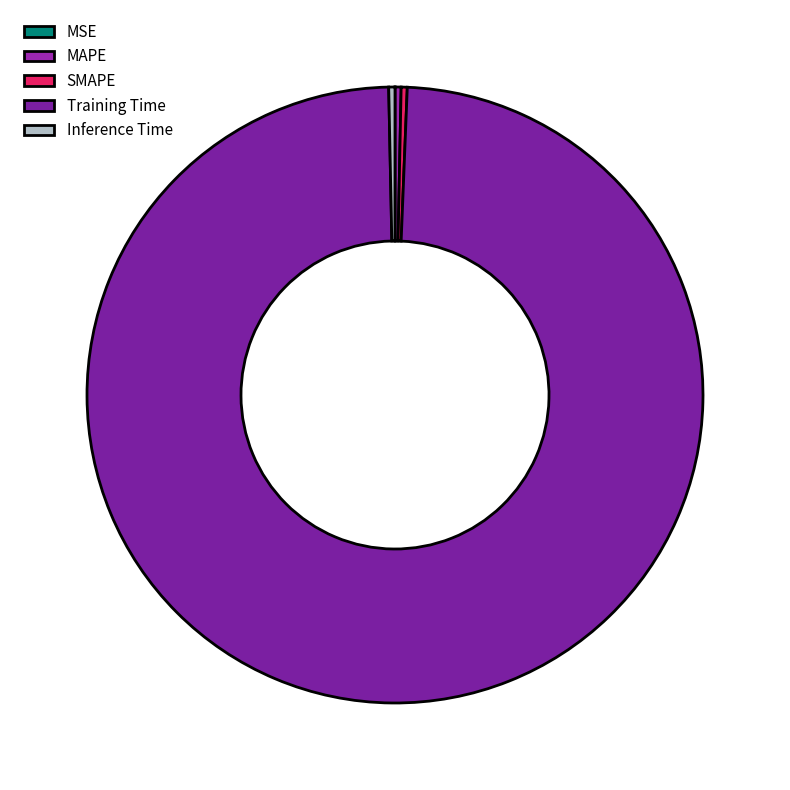

Rank the categories by value from highest to lowest.

Training Time, Inference Time, SMAPE, MAPE, MSE